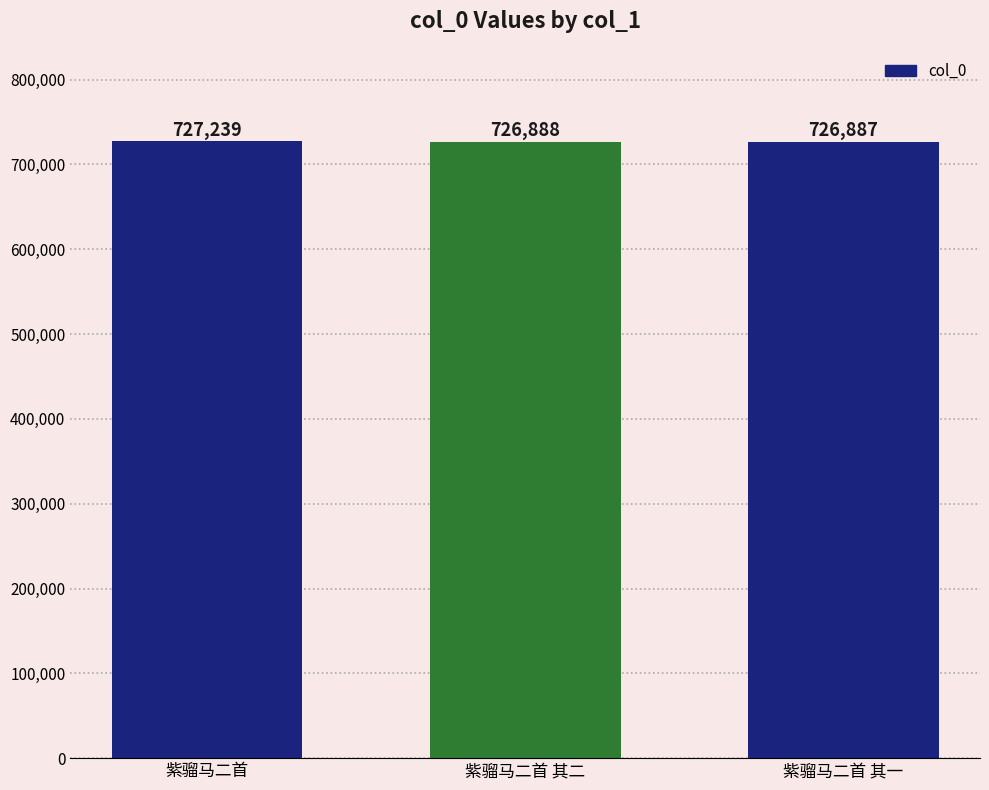

The value at 紫骝马二首 其二 is 418085. True or false?

False